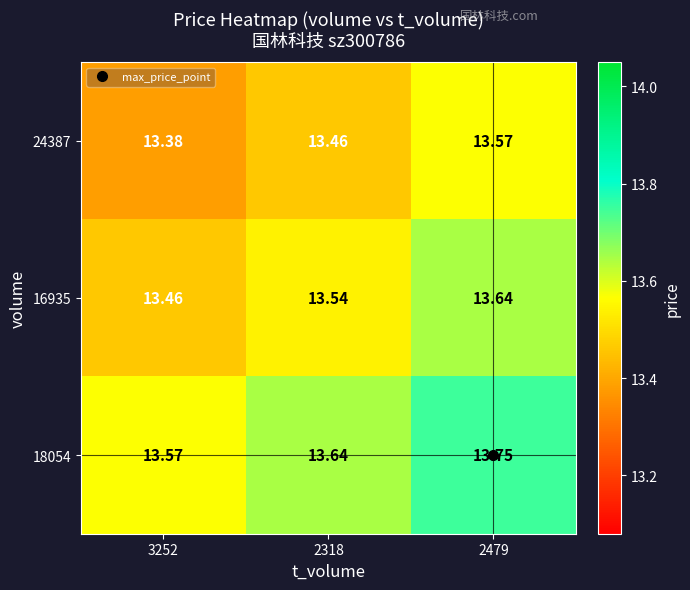

Reading left to right, transcribe all the data shown in this chart.

24387: 3252=13.4	2318=13.5	2479=13.6
16935: 3252=13.5	2318=13.5	2479=13.6
18054: 3252=13.6	2318=13.6	2479=13.8